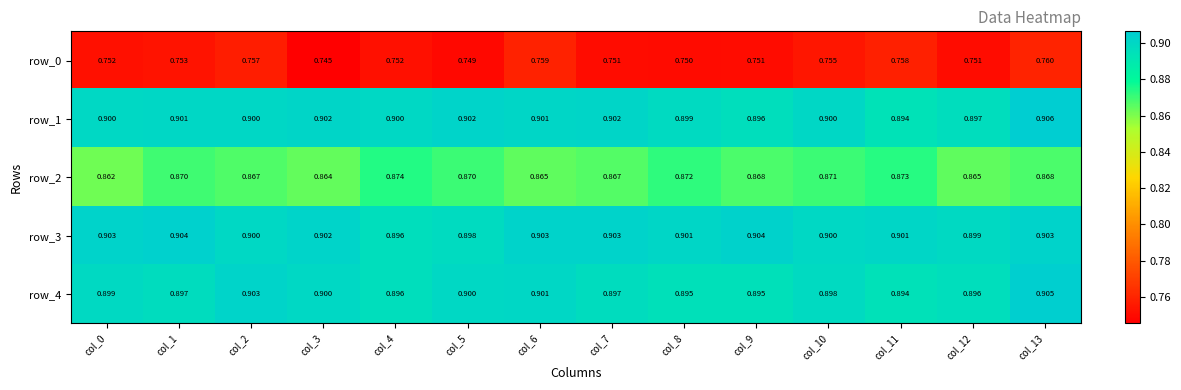

Rank the series at col_7 from lowest to highest value.

row_0, row_2, row_4, row_1, row_3